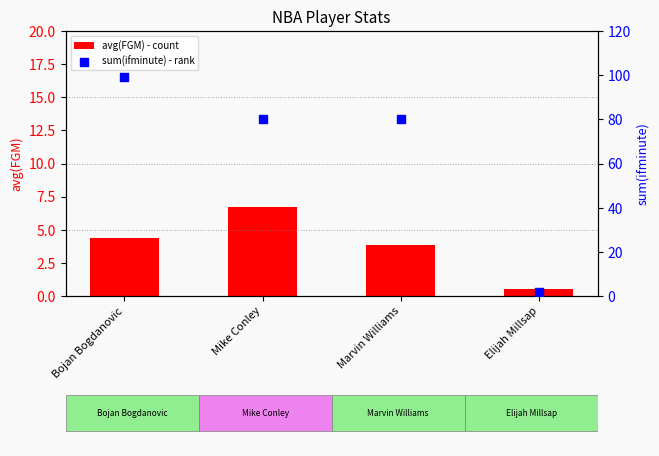

At which category is the sum across all series the highest?

Bojan Bogdanovic